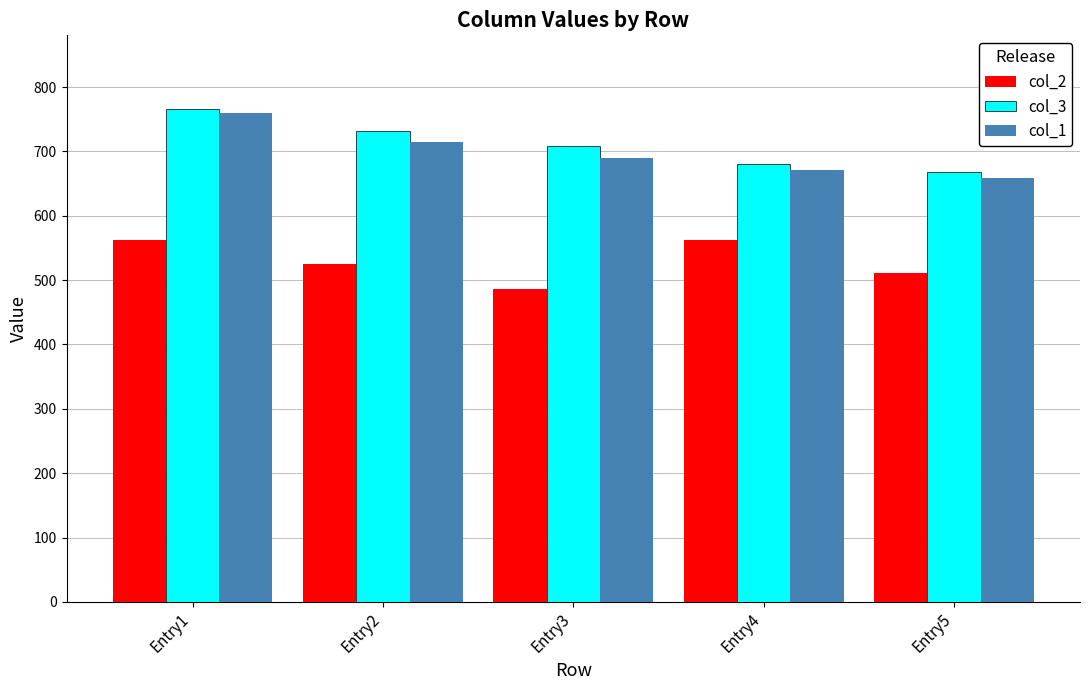

Which category has the highest value in the col_3 series?

Entry1